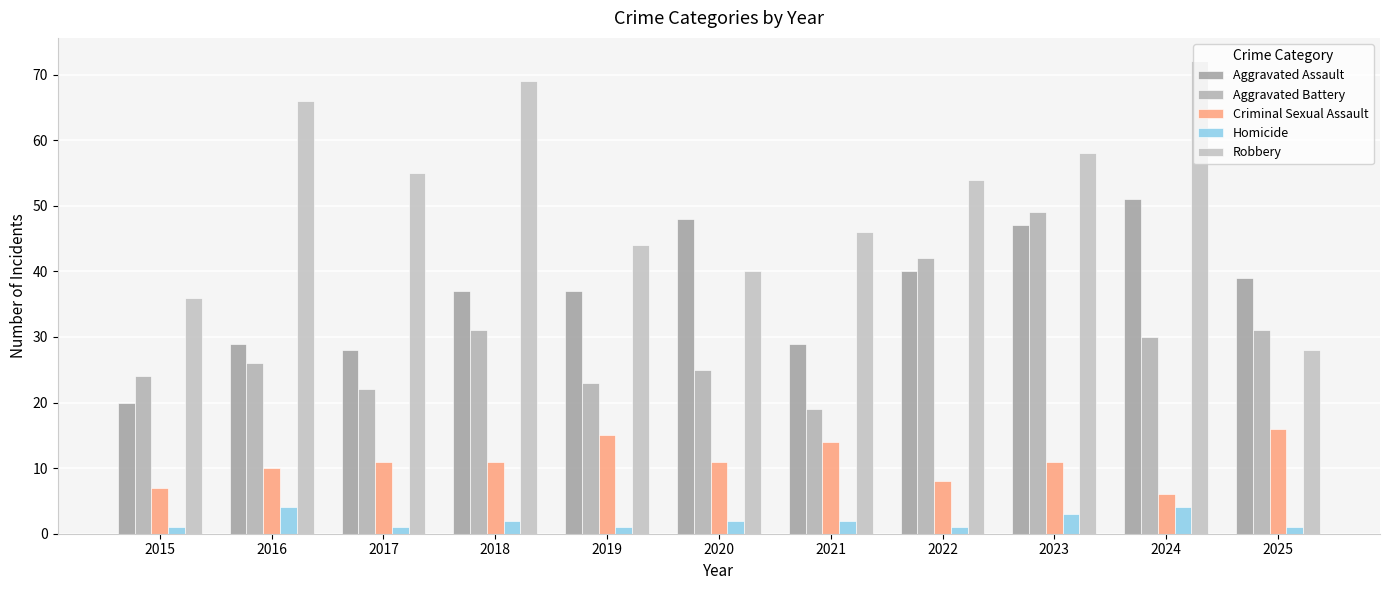

Reading right to left, list all the values displayed in this chart.

Aggravated Assault: 2025=39	2024=51	2023=47	2022=40	2021=29	2020=48	2019=37	2018=37	2017=28	2016=29	2015=20
Aggravated Battery: 2025=31	2024=30	2023=49	2022=42	2021=19	2020=25	2019=23	2018=31	2017=22	2016=26	2015=24
Criminal Sexual Assault: 2025=16	2024=6	2023=11	2022=8	2021=14	2020=11	2019=15	2018=11	2017=11	2016=10	2015=7
Homicide: 2025=1	2024=4	2023=3	2022=1	2021=2	2020=2	2019=1	2018=2	2017=1	2016=4	2015=1
Robbery: 2025=28	2024=72	2023=58	2022=54	2021=46	2020=40	2019=44	2018=69	2017=55	2016=66	2015=36